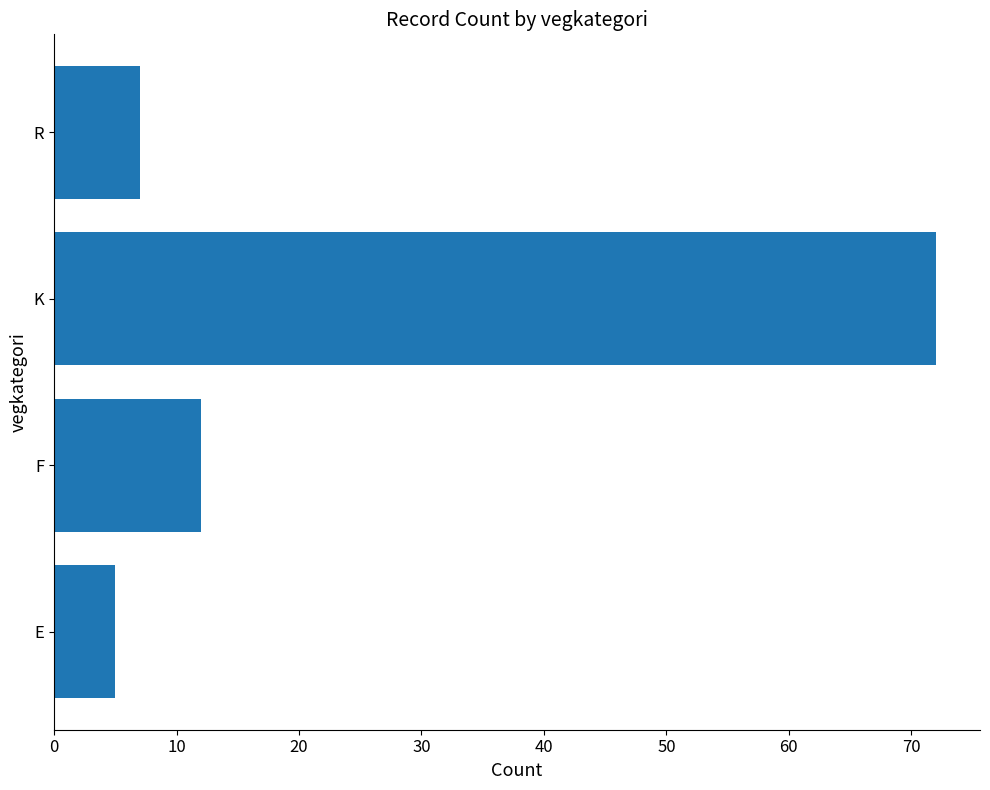

Reading bottom to top, list all the values displayed in this chart.

5	12	72	7